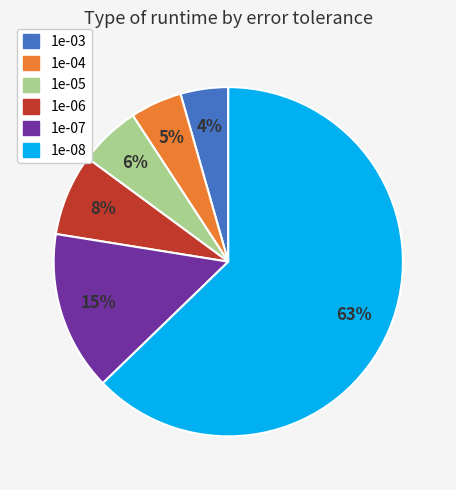

Combined, do 1e-04 and 1e-07 account for over 50%?

No